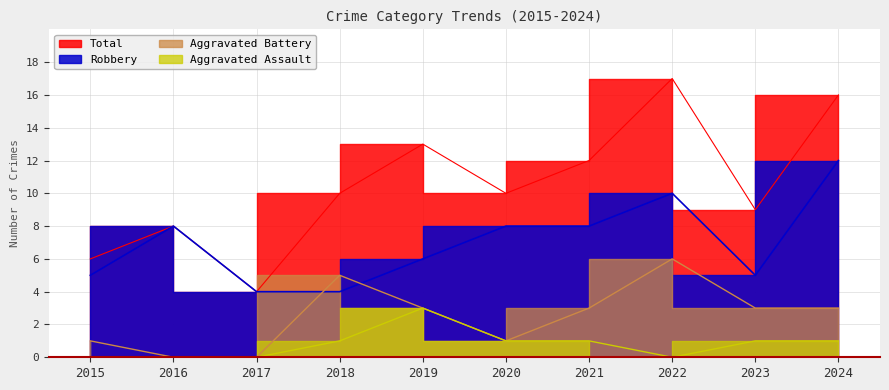

Count the Aggravated Assault values in the range 0 to 1.

9